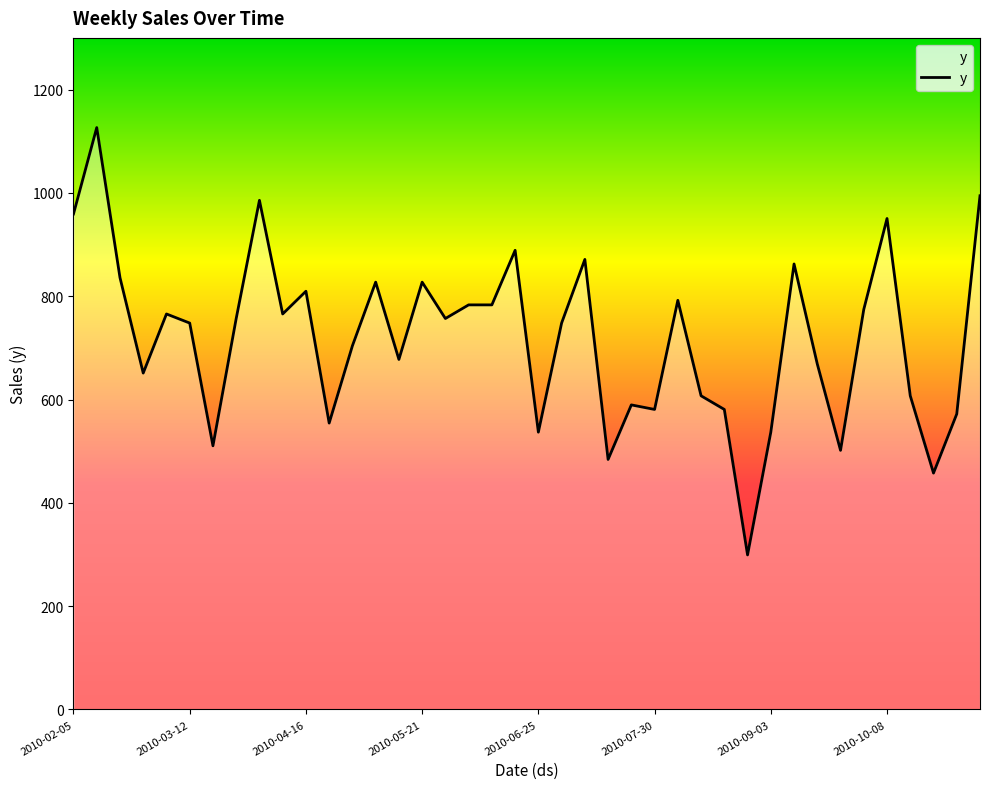

How many values exceed 756?

20